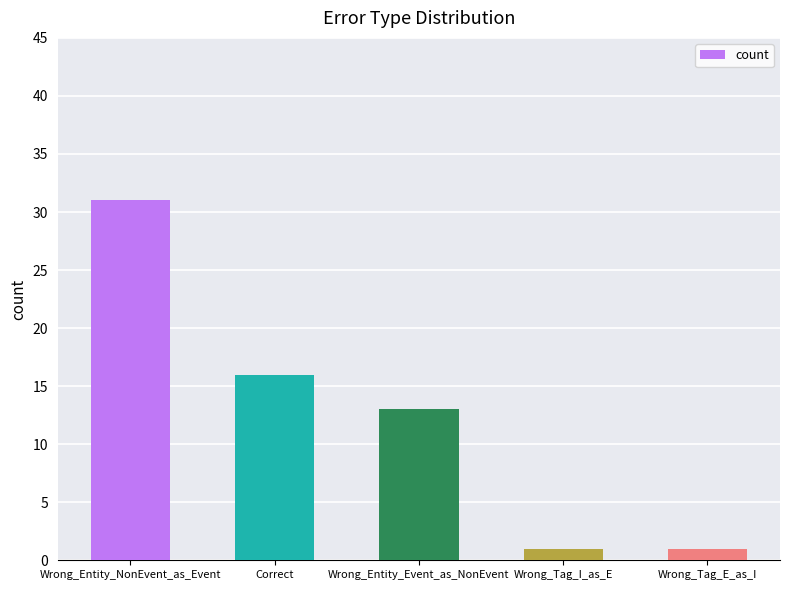

Reading left to right, what are all the values shown in this chart?

31	16	13	1	1